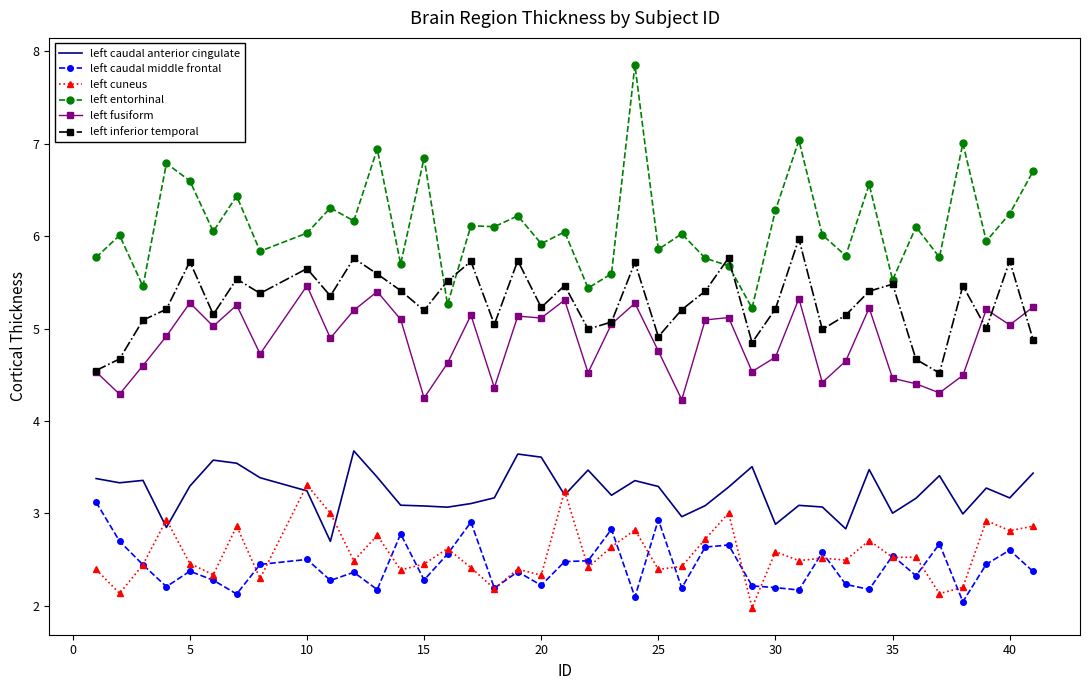

What is the minimum value for left fusiform?

4.2